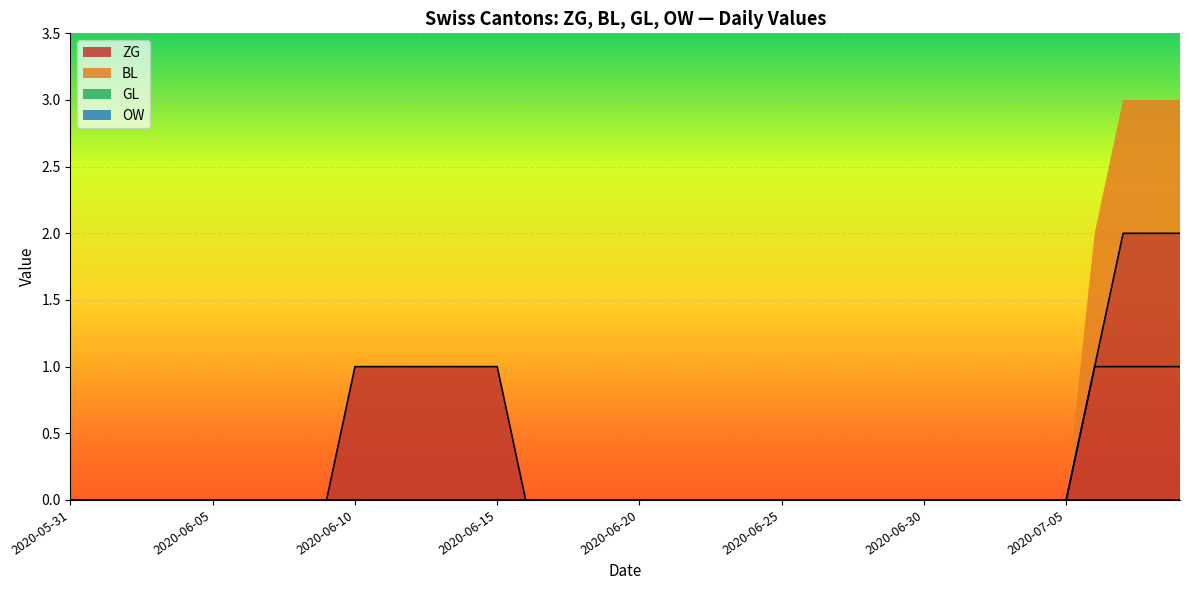

What position from the left is 2020-06-29?

30